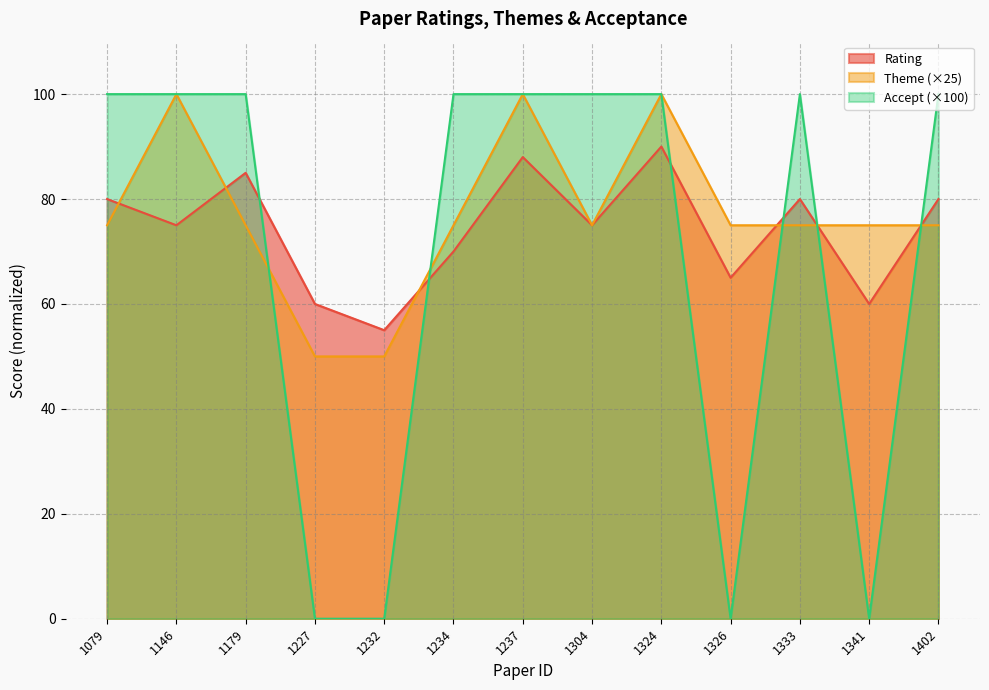

What is the spread (max minus min) of values at 1326?

75